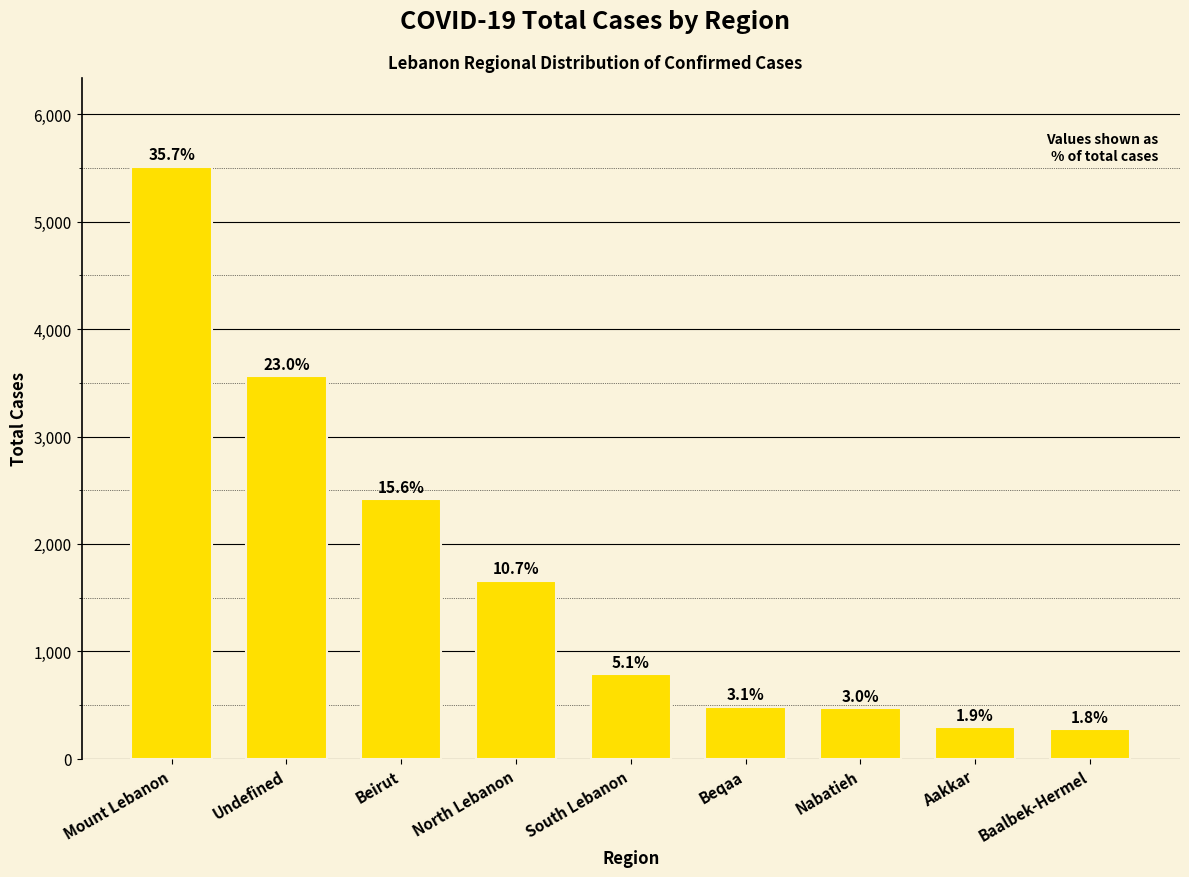

What is the value of the 1st bar from the left?

5512